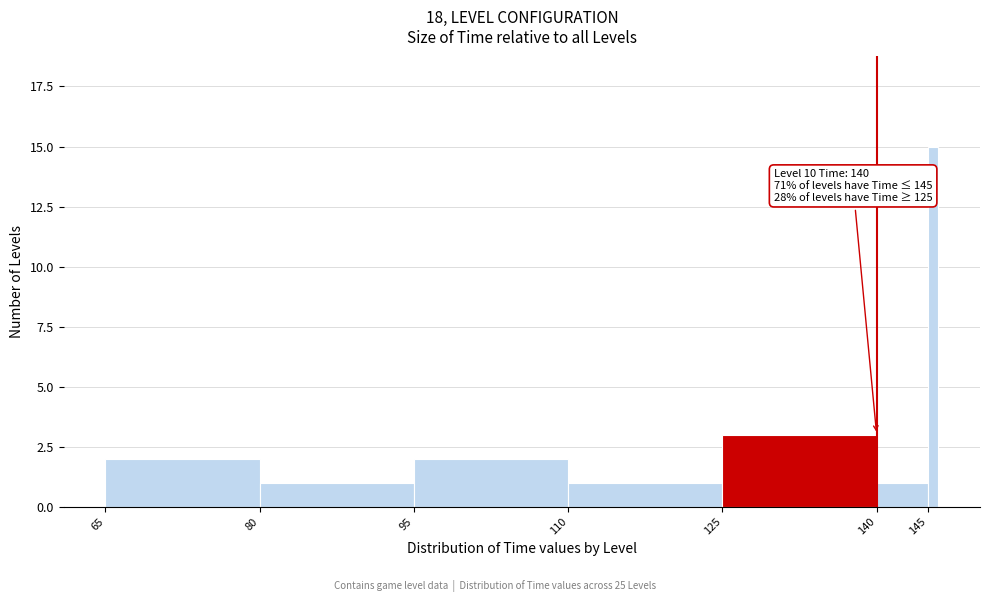

Around what value on the x-axis is the tallest bar? Give the approximate position of its centre, as read against the axis.

145.5